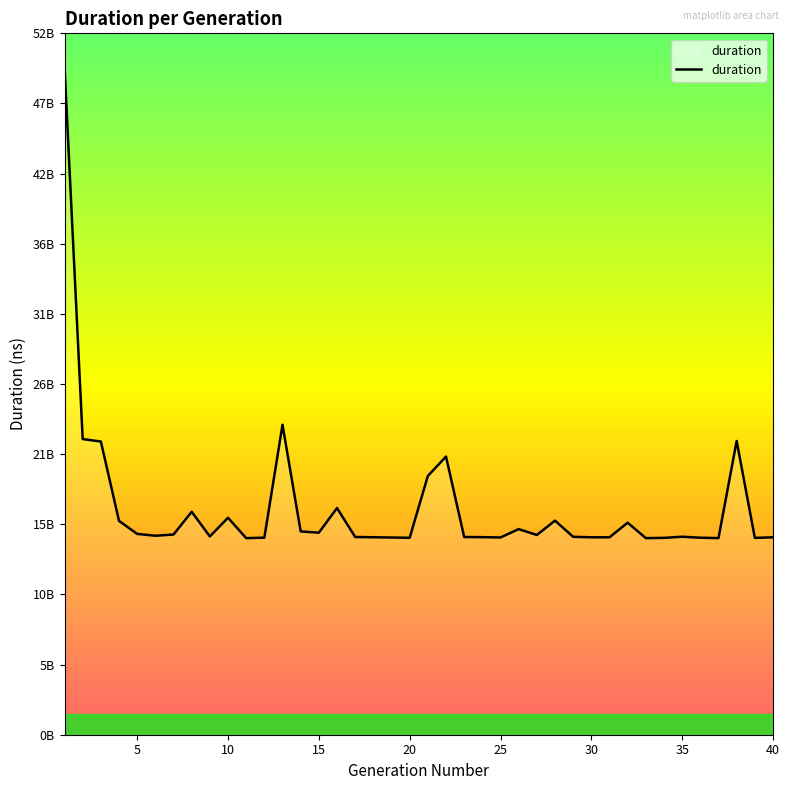

Does the chart have visible grid lines?

No